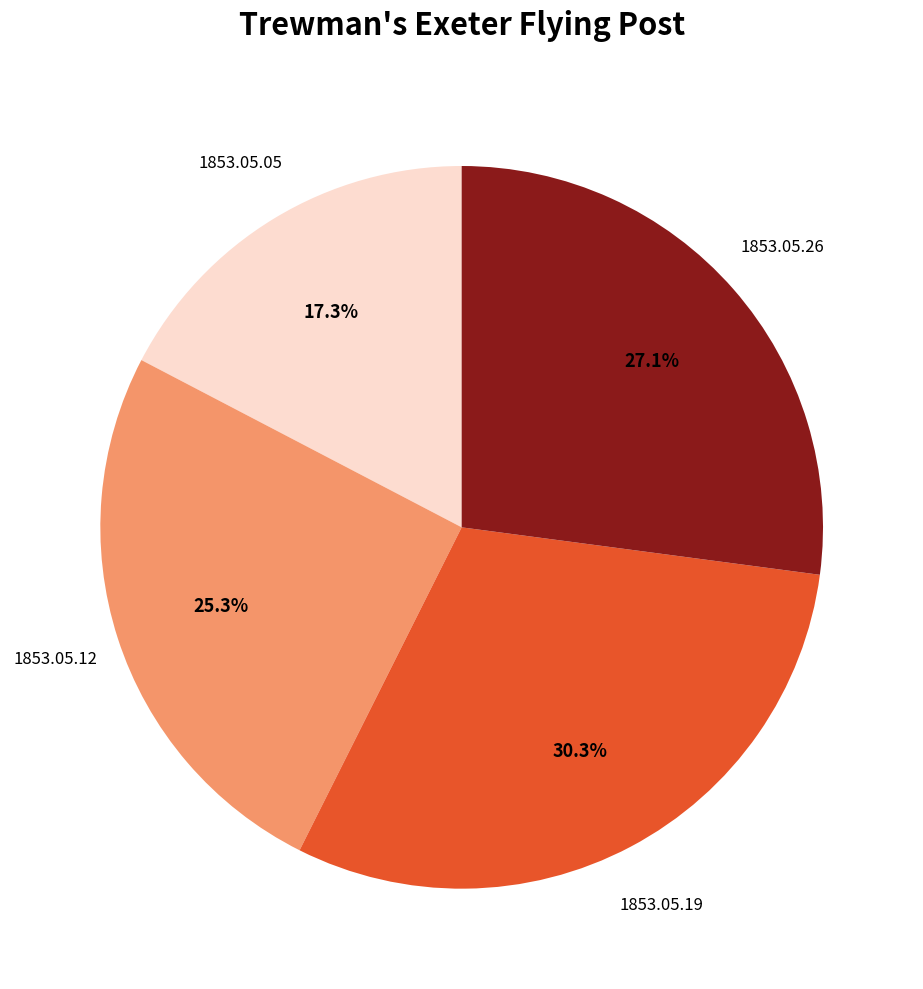

Is there any slice that represents more than half of the pie?

No